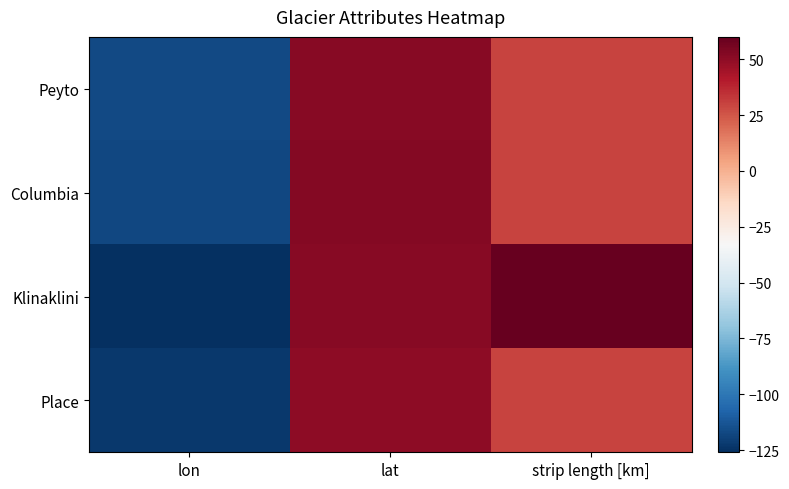

Which series changed the most between lon and strip length [km]?

Klinaklini